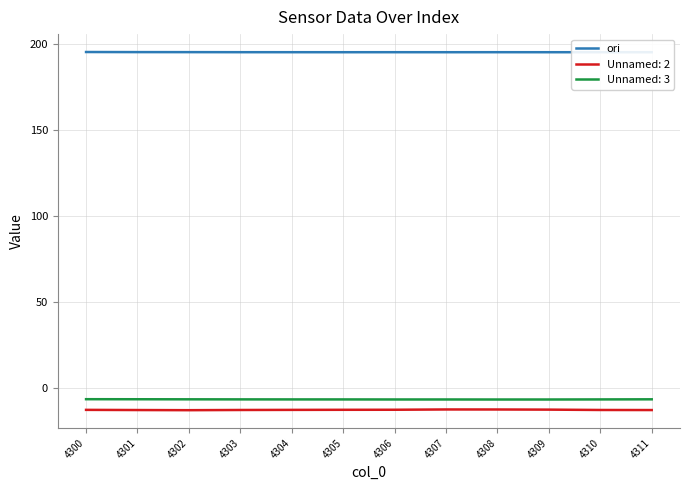

List the labels in order of value, smallest first.

4311, 4305, 4309, 4307, 4310, 4304, 4306, 4308, 4303, 4302, 4301, 4300